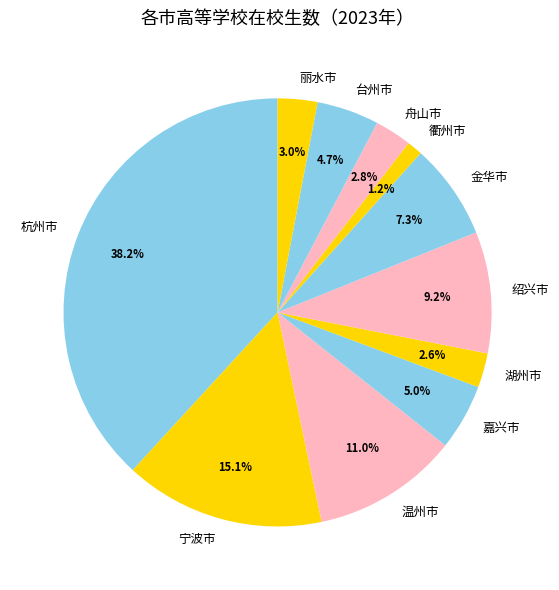

To the nearest percent, what percentage of the pie is 温州市?

11%